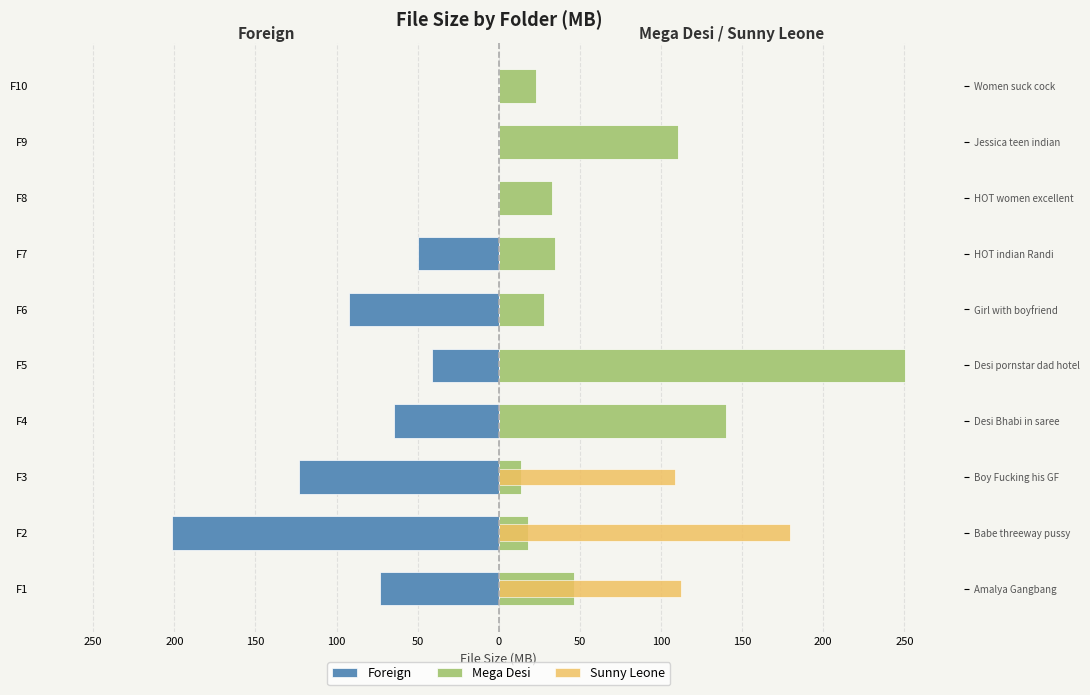

Is it true that Sunny Leone equals 108.4 at F3?

True